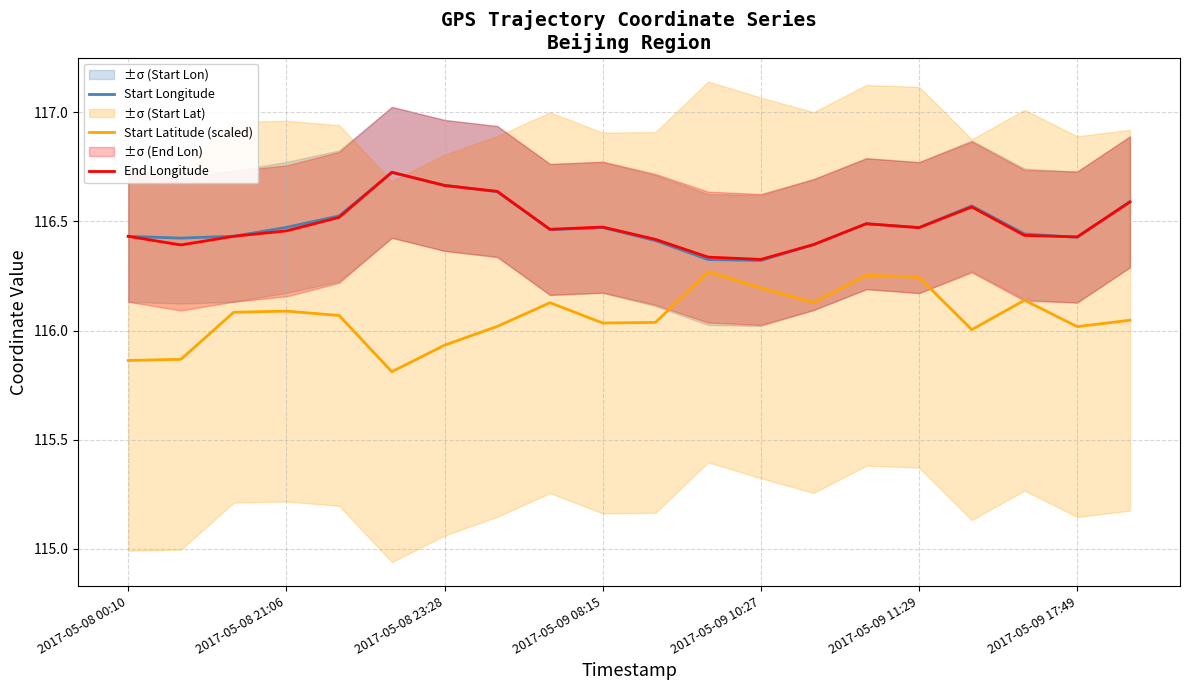

Which series has the widest spread of values?

Start Latitude (scaled)